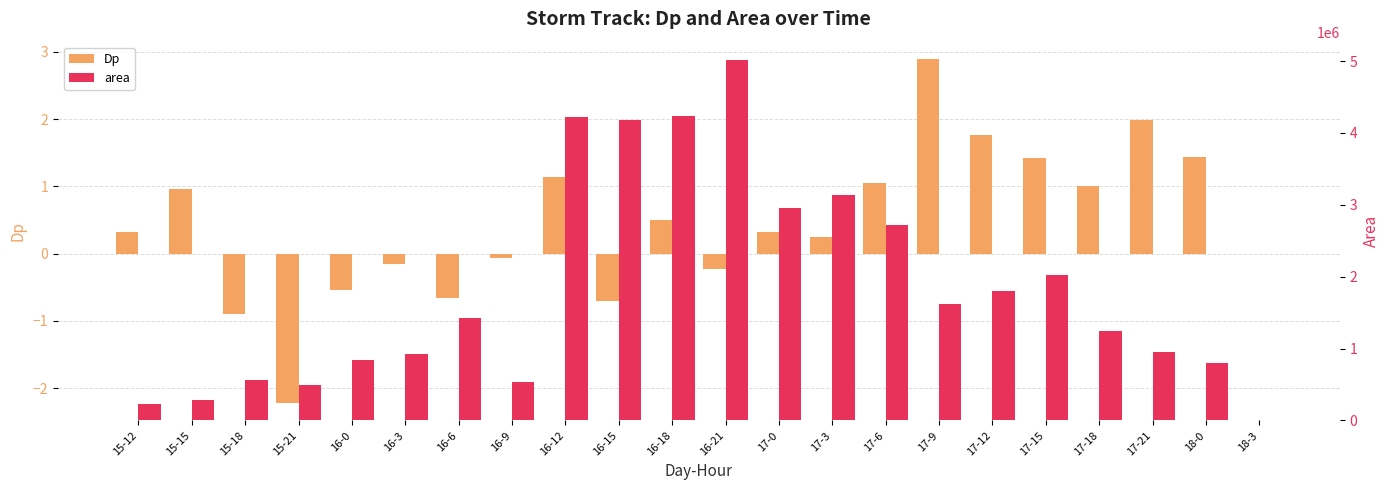

How many bars are there in each group?

2